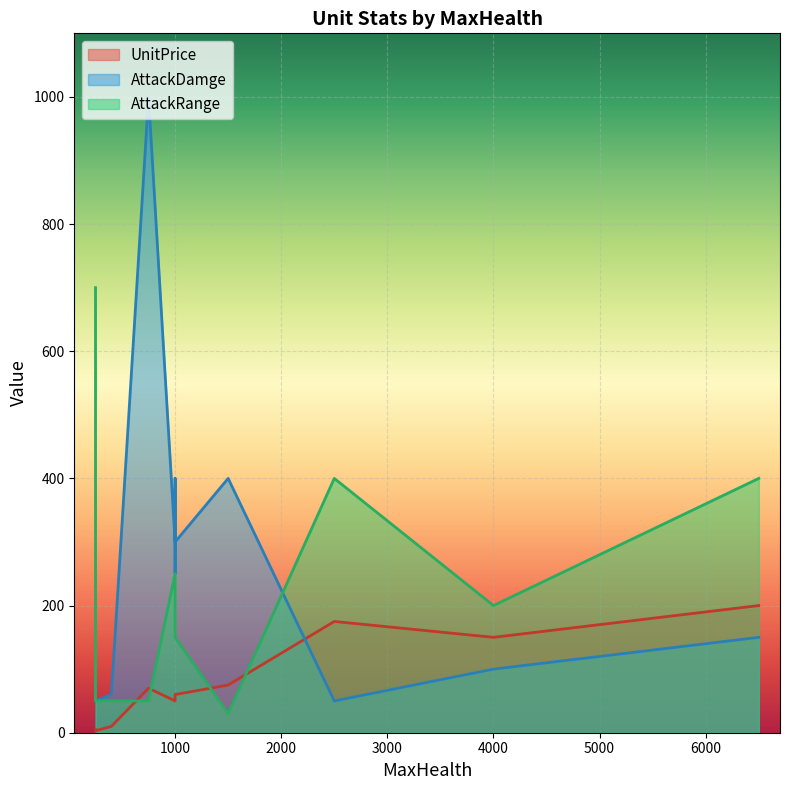

At which label is AttackDamge closest to 525?

1000